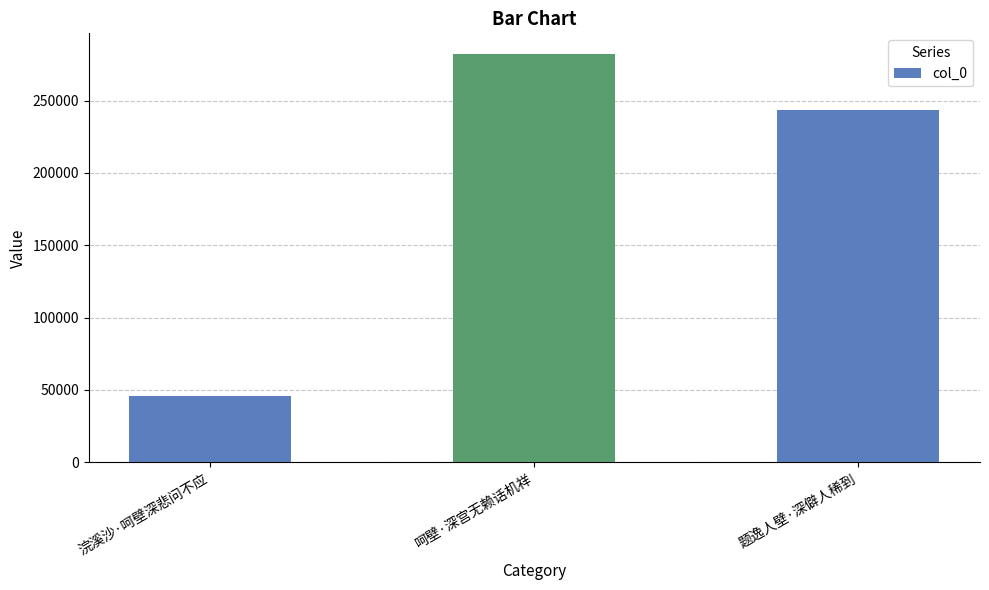

List the labels in order of value, smallest first.

浣溪沙·呵壁深悲问不应, 题逸人壁·深僻人稀到, 呵壁·深宫无赖话机祥